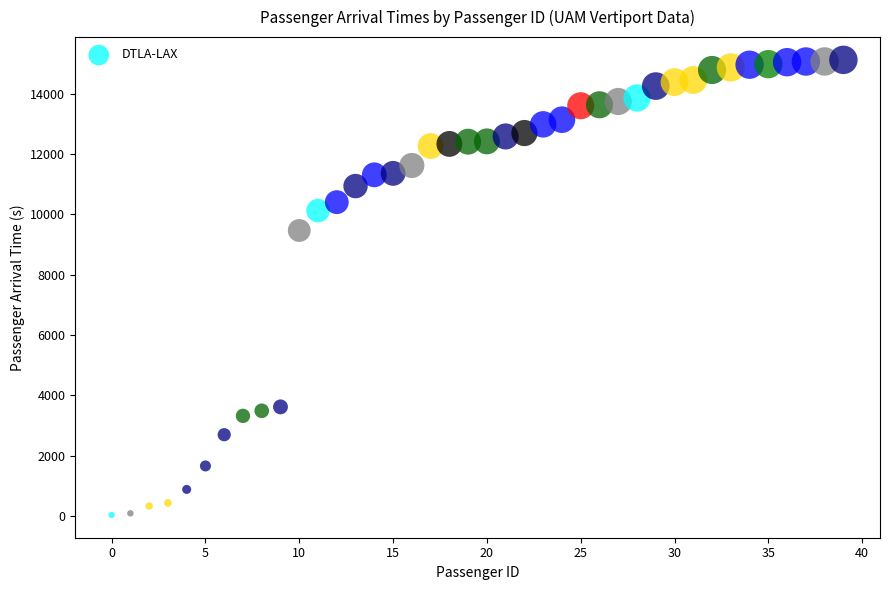

What is the range of Y values (max minus min)?

15081